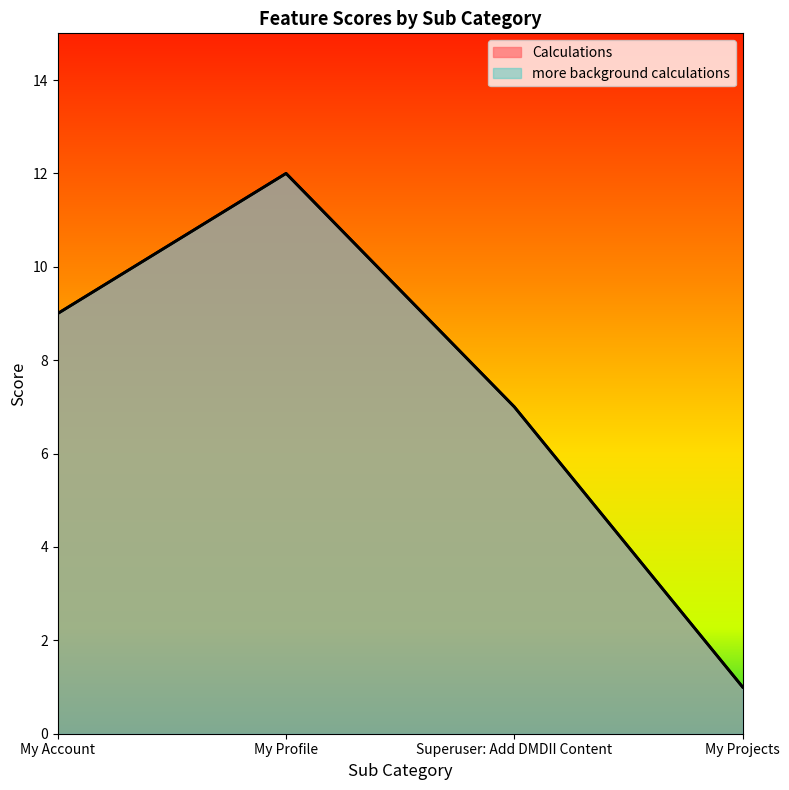

The value of Calculations at My Account is 12. True or false?

False